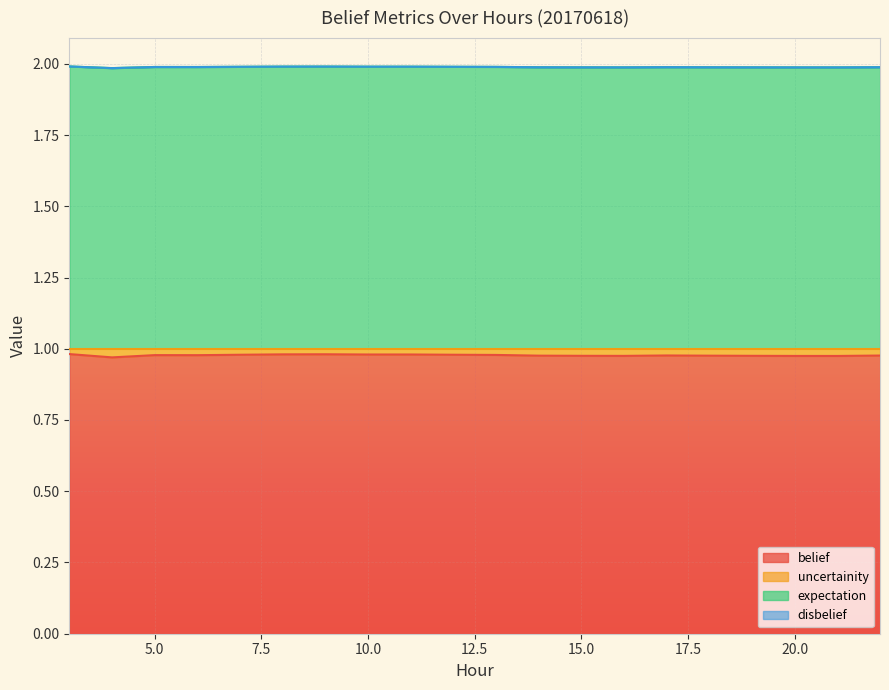

What is the spread (max minus min) of values at 8?

1.0